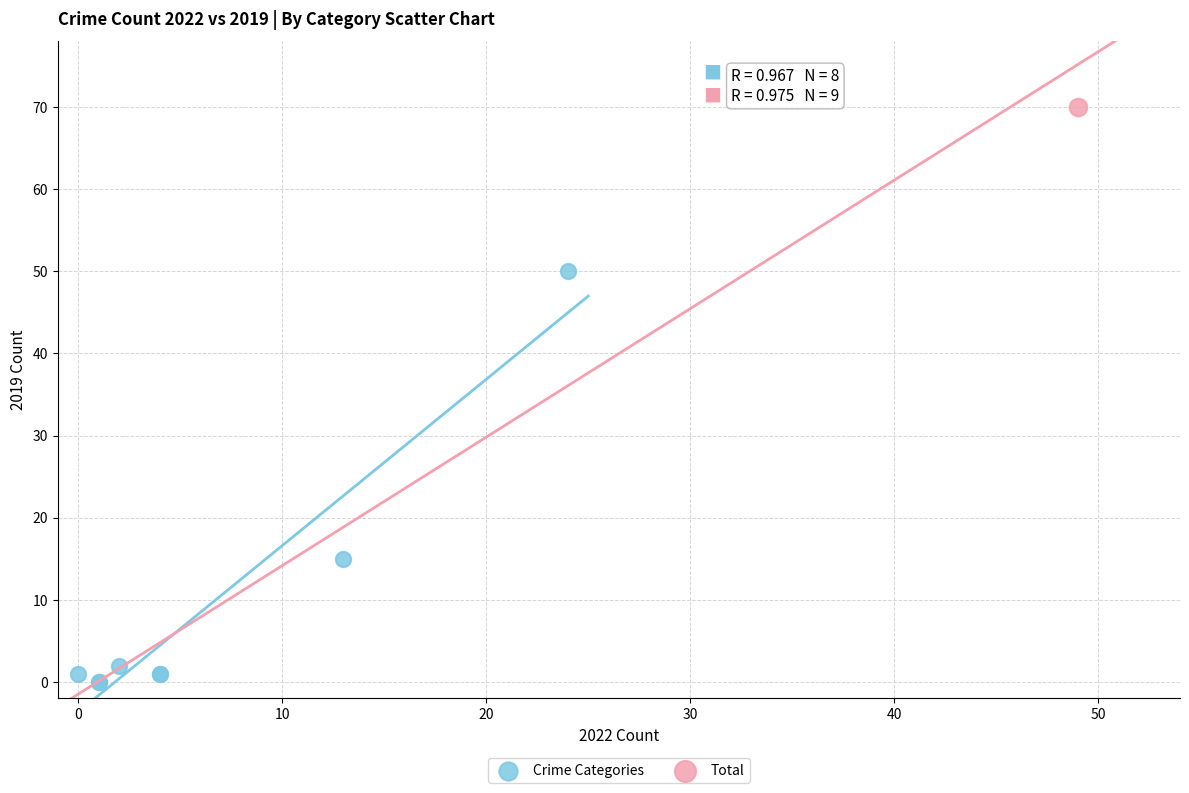

What are all the series names shown in the legend?

Crime Categories, Total